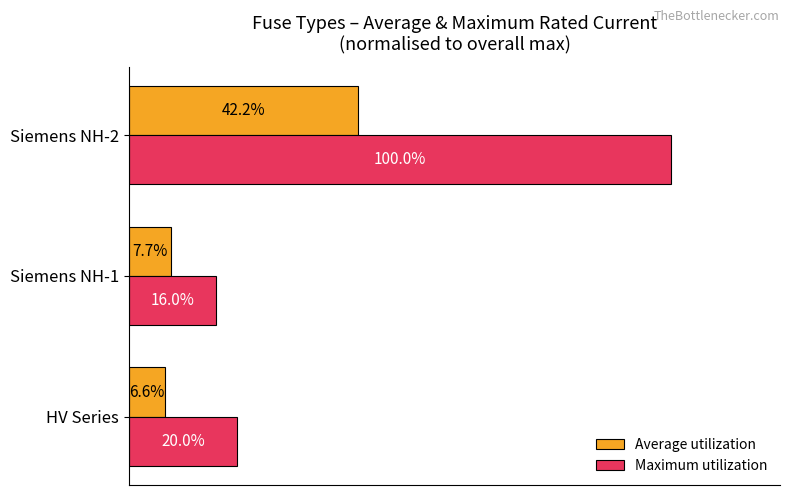

Rank the series by their average value, from highest to lowest.

Maximum utilization, Average utilization